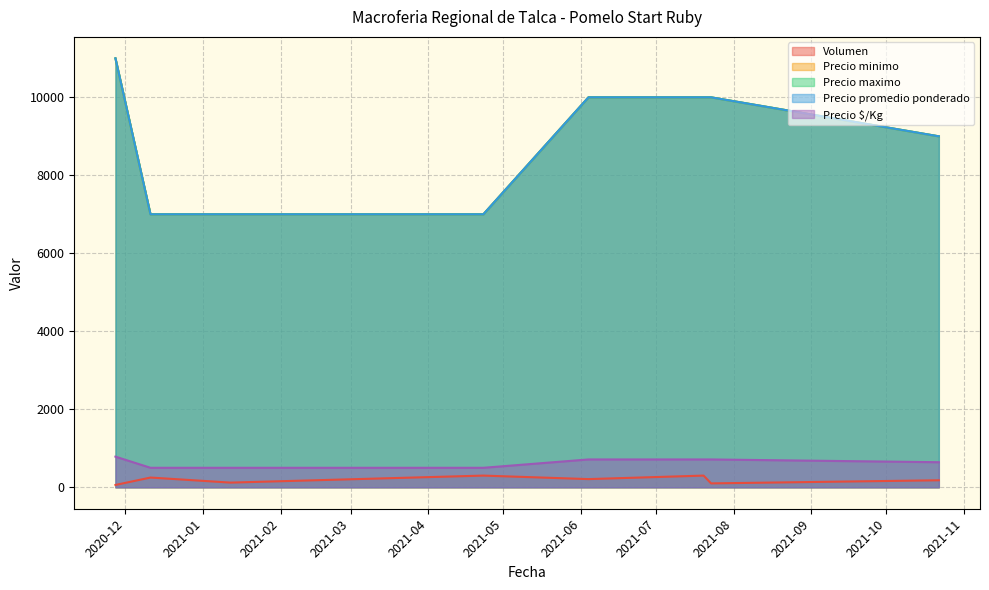

What are all the series names shown in the legend?

Volumen, Precio minimo, Precio maximo, Precio promedio ponderado, Precio $/Kg